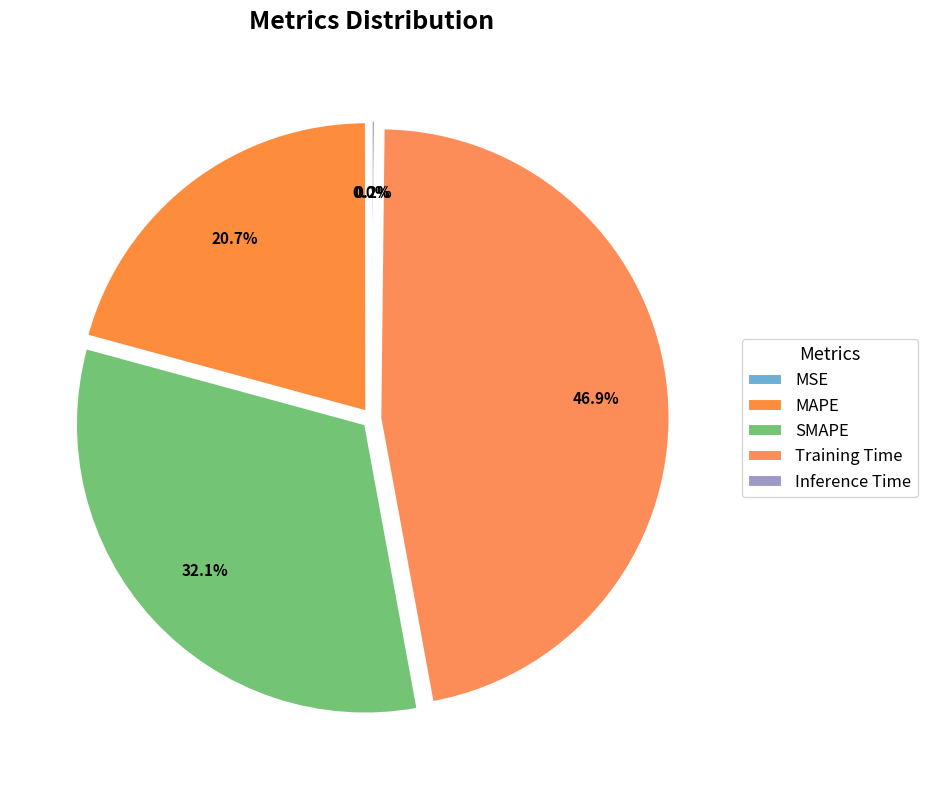

Is MAPE the majority of the pie?

No